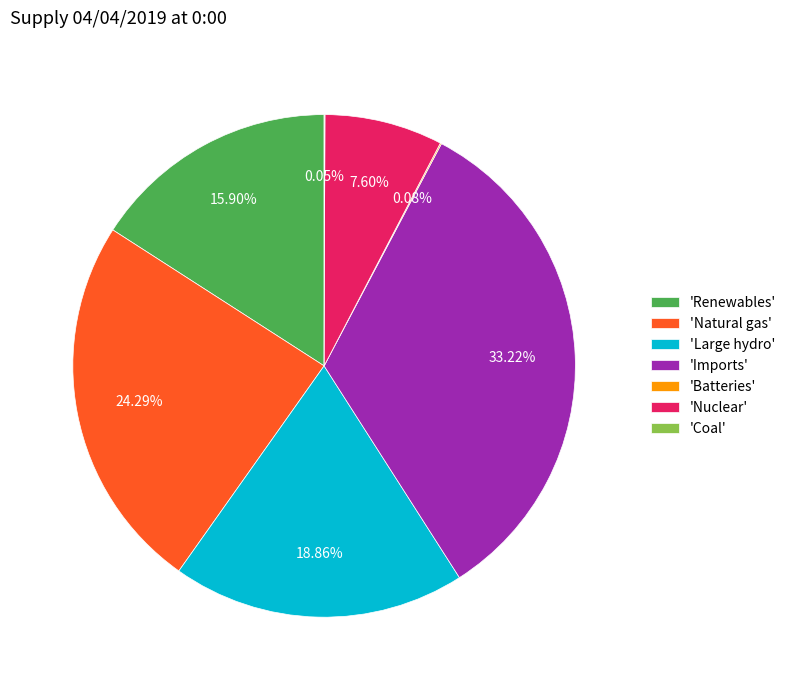

Which slice is the largest?

'Imports'